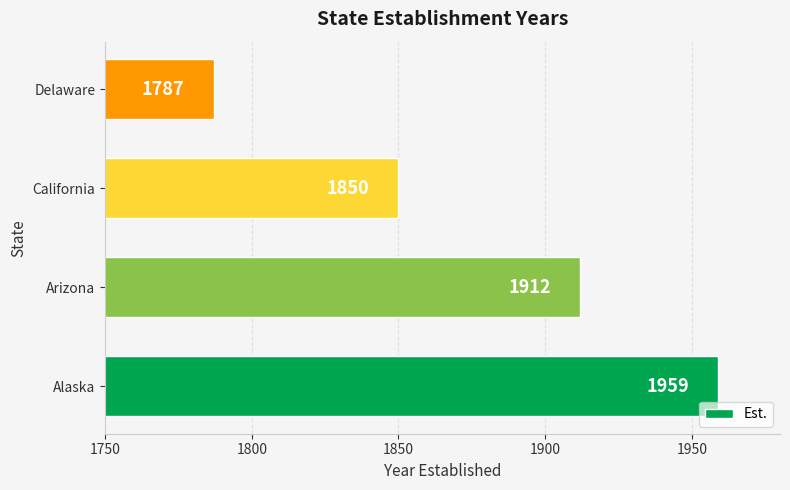

Read the value at Arizona.

1912